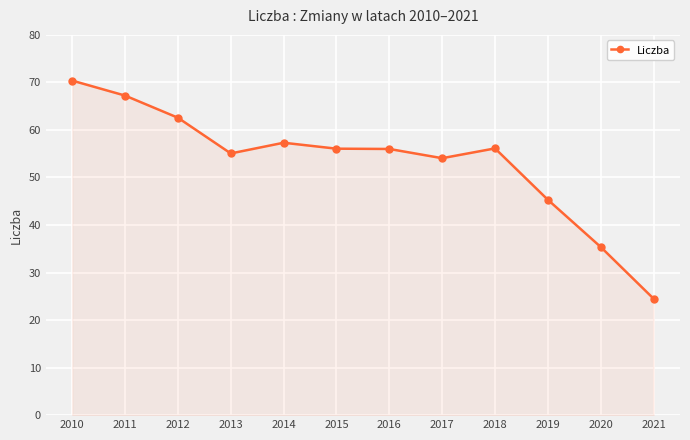

What is the greatest value displayed?

70.4